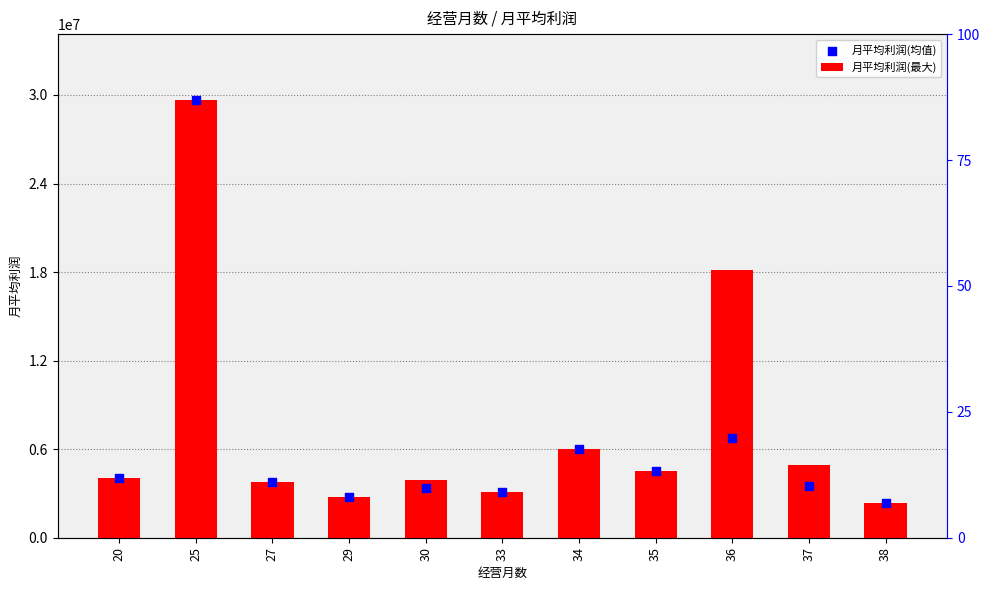

Which series contains the lowest Y value?

月平均利润(最大)